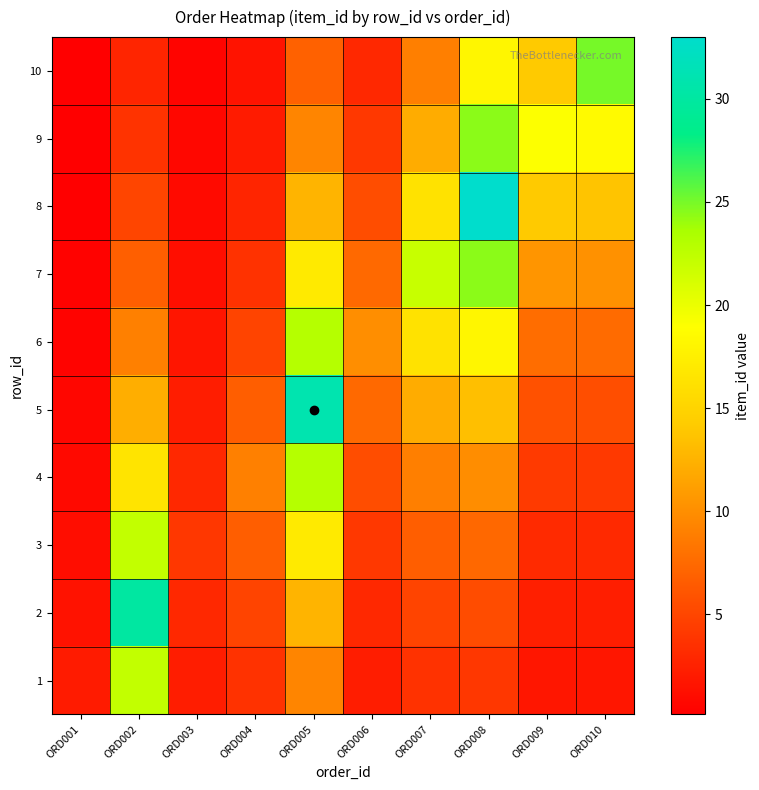

At ORD006, list the series in order from smallest to largest.

1, 2, 10, 3, 9, 4, 8, 5, 7, 6